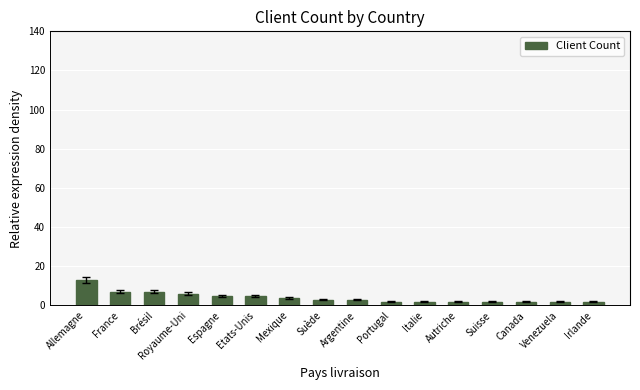

What is the sum of all values?

67